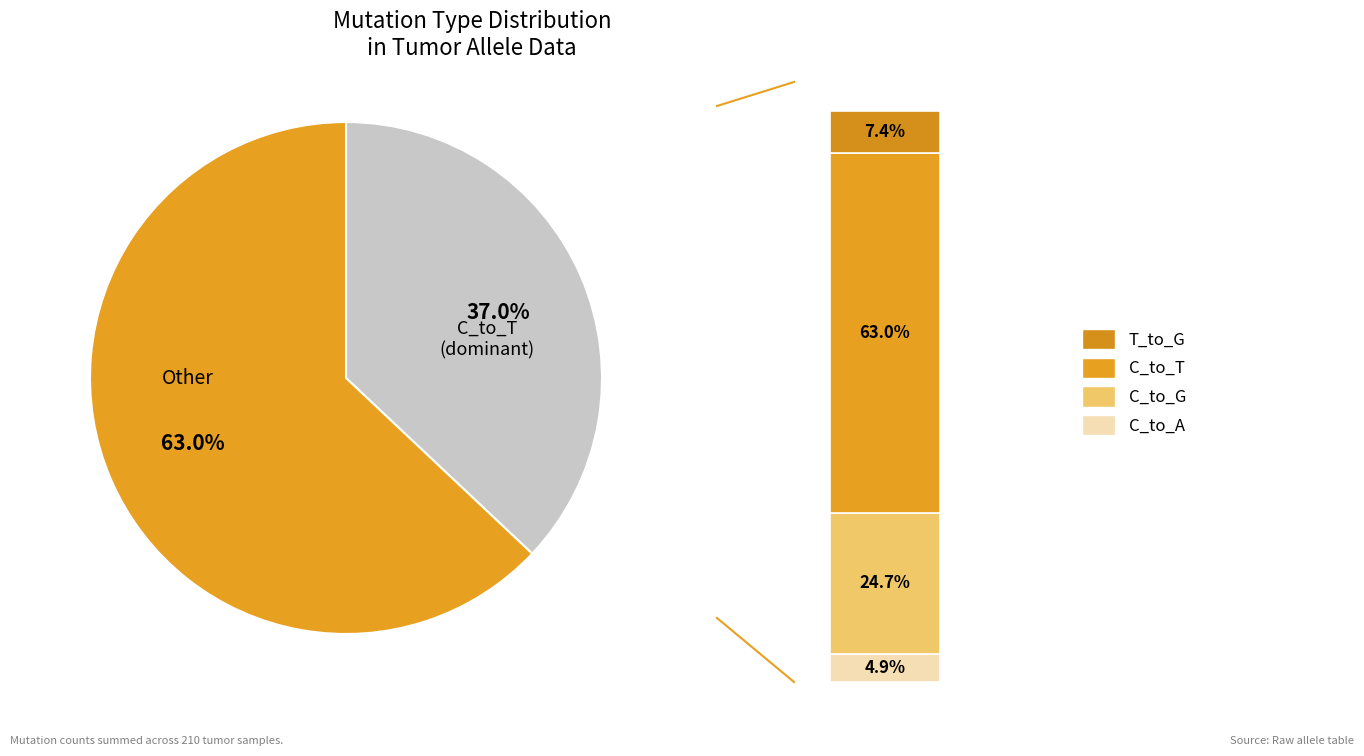

Count the number of slices in the pie.

6